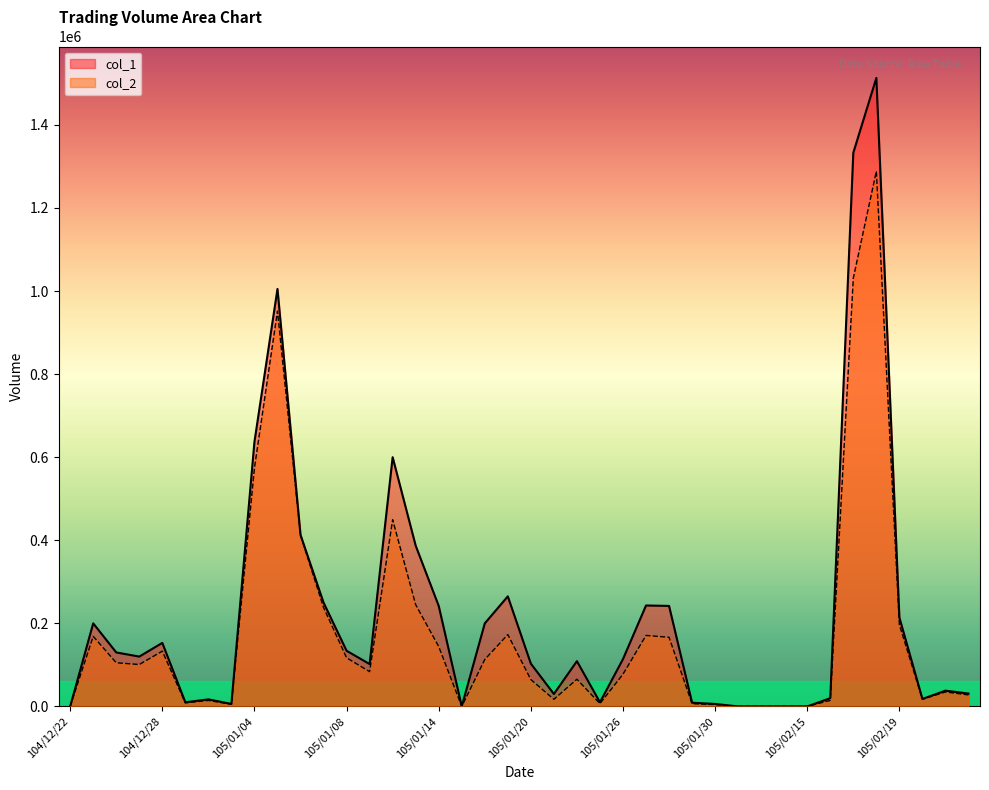

Which series changed the most between 105/01/12 and 105/02/03?

col_1